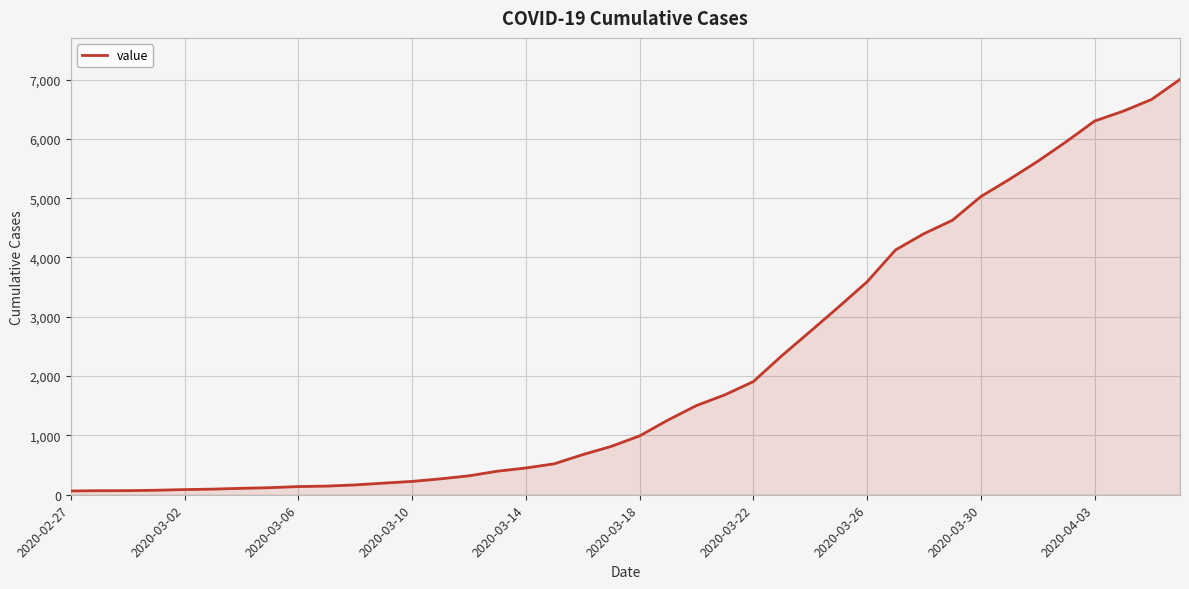

What is the greatest value displayed?

7002